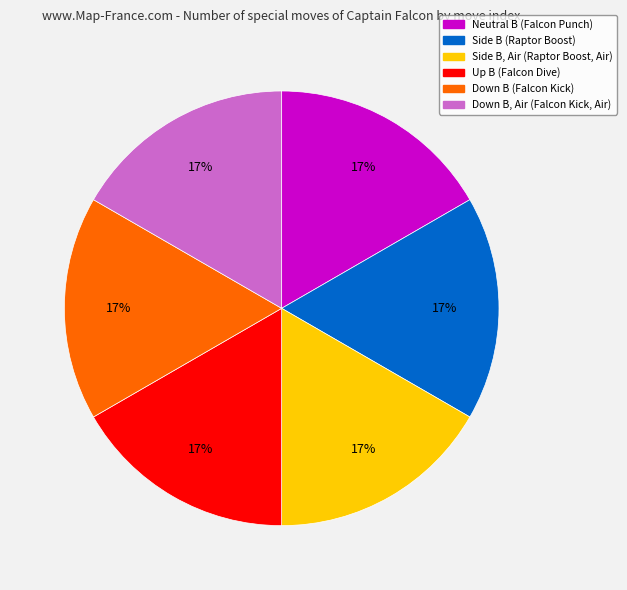

Does Up B (Falcon Dive) represent more than half of the total?

No